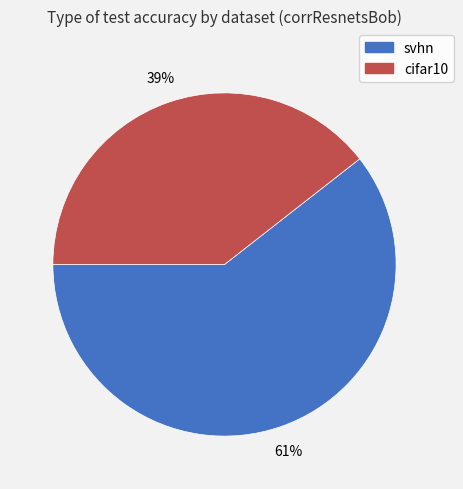

How many segments does this pie chart have?

2